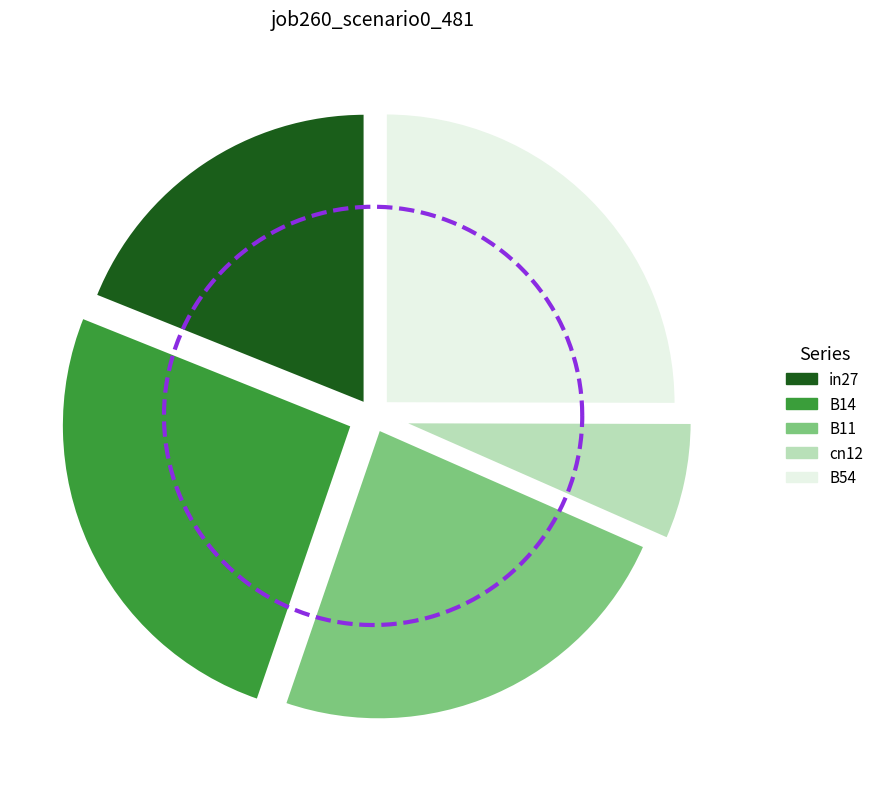

True or false: B54 accounts for 13% of the total.

False